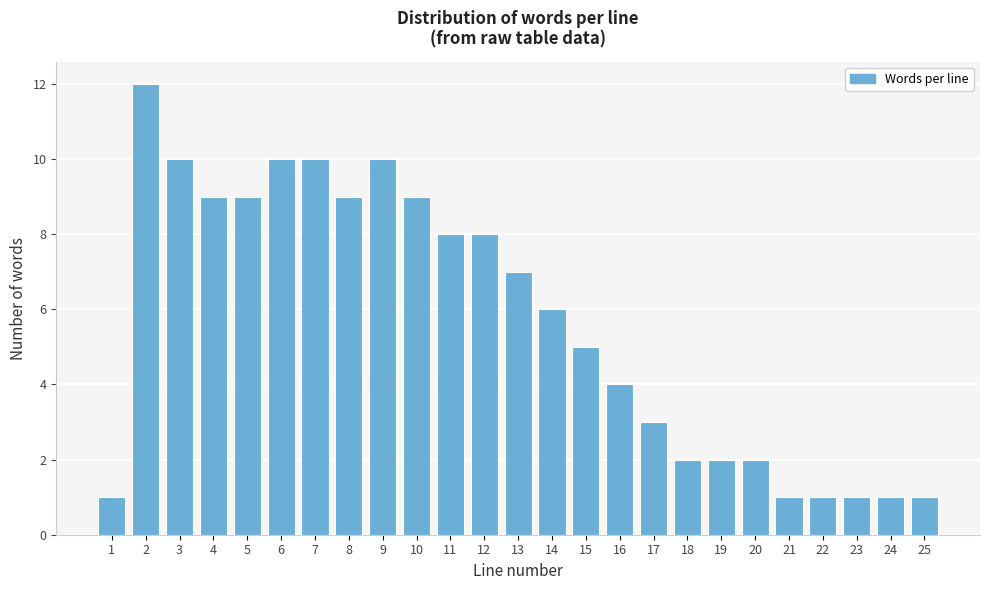

Reading left to right, list all the values displayed in this chart.

1=1	2=12	3=10	4=9	5=9	6=10	7=10	8=9	9=10	10=9	11=8	12=8	13=7	14=6	15=5	16=4	17=3	18=2	19=2	20=2	21=1	22=1	23=1	24=1	25=1